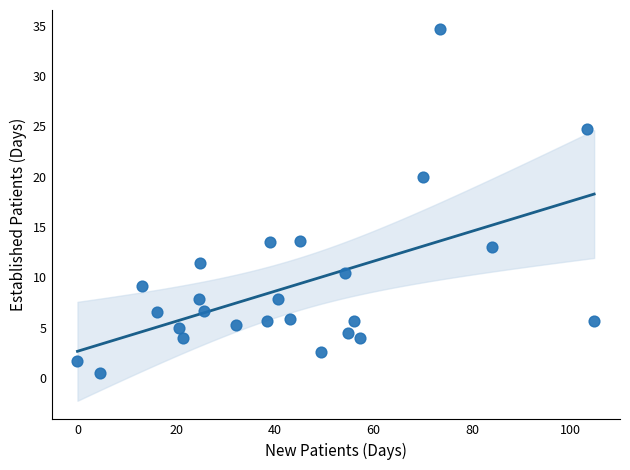

What is the range of Y values (max minus min)?

34.2